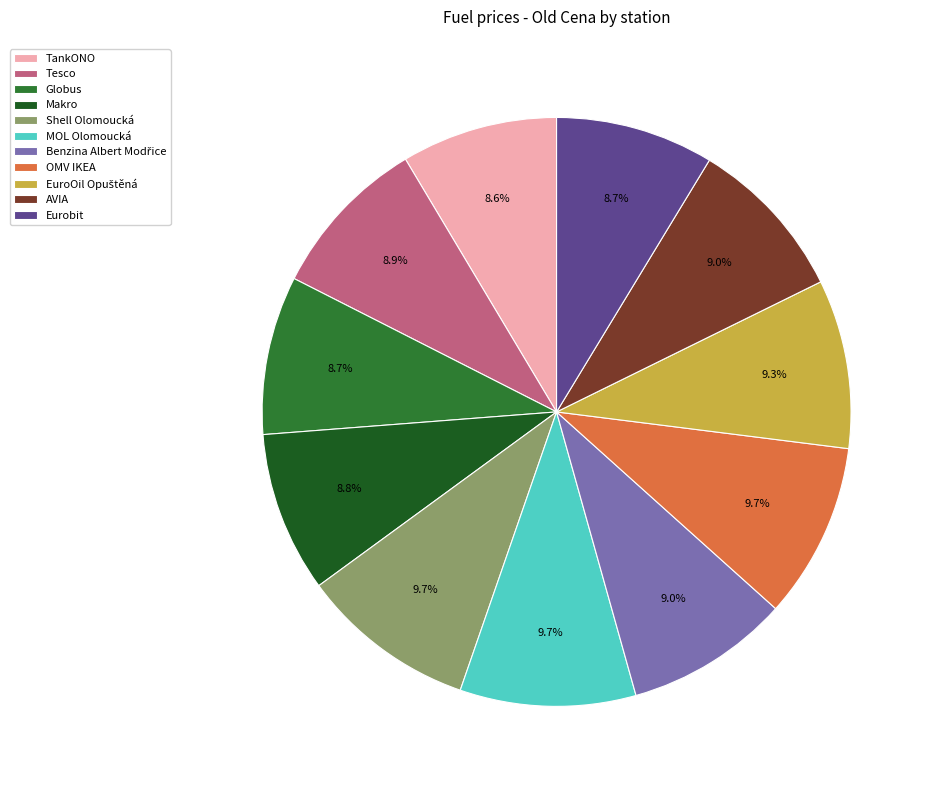

Count the number of slices in the pie.

11